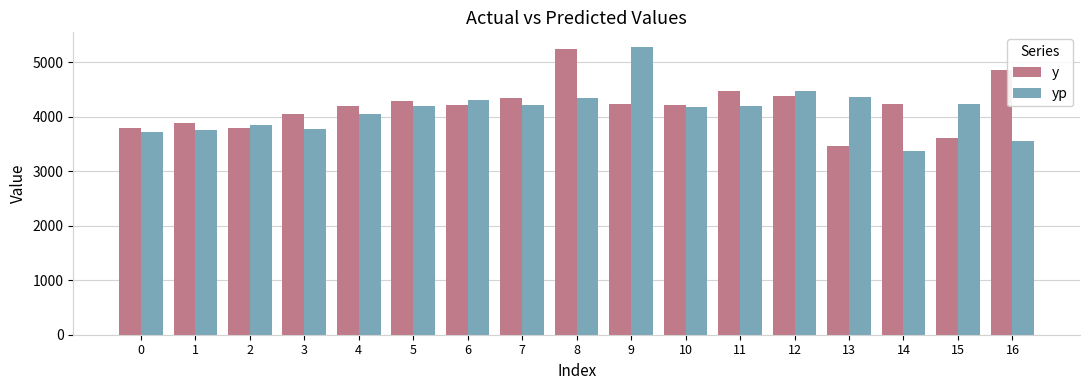

Rank the series by their maximum value, from lowest to highest.

y, yp